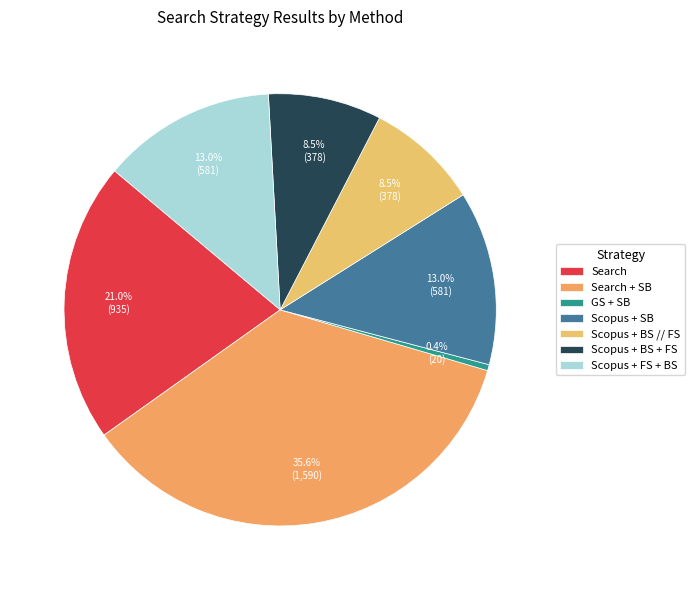

Is it true that Scopus + FS + BS is 13% of the pie?

True